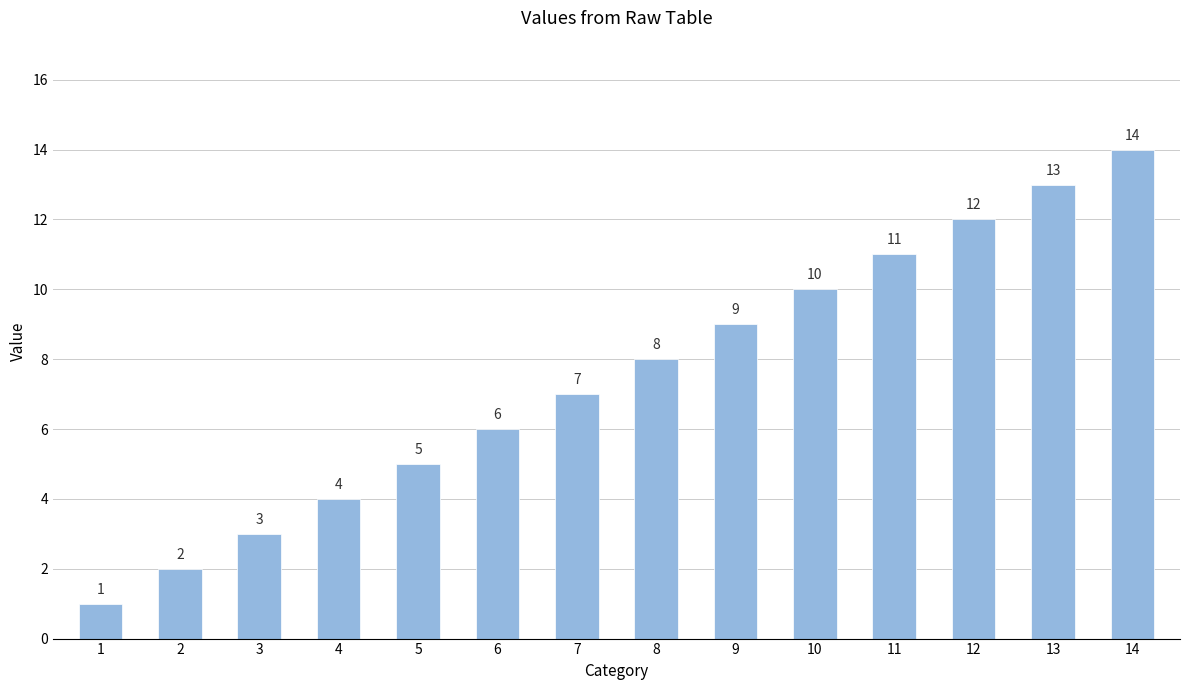

What is the value of the 1st bar from the left?

1